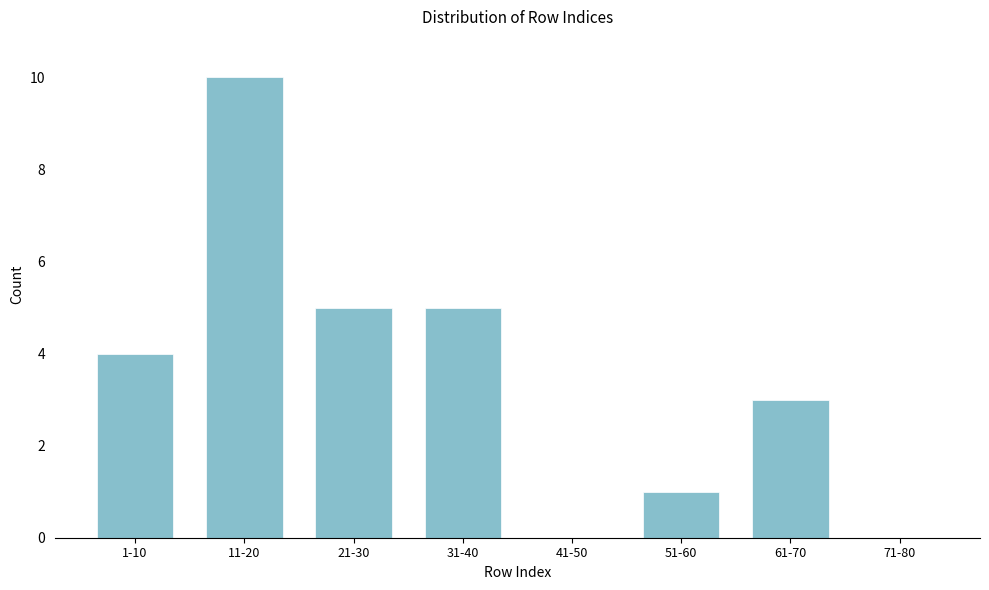

Reading left to right, transcribe all the data shown in this chart.

1-10=4	11-20=10	21-30=5	31-40=5	41-50=0	51-60=1	61-70=3	71-80=0